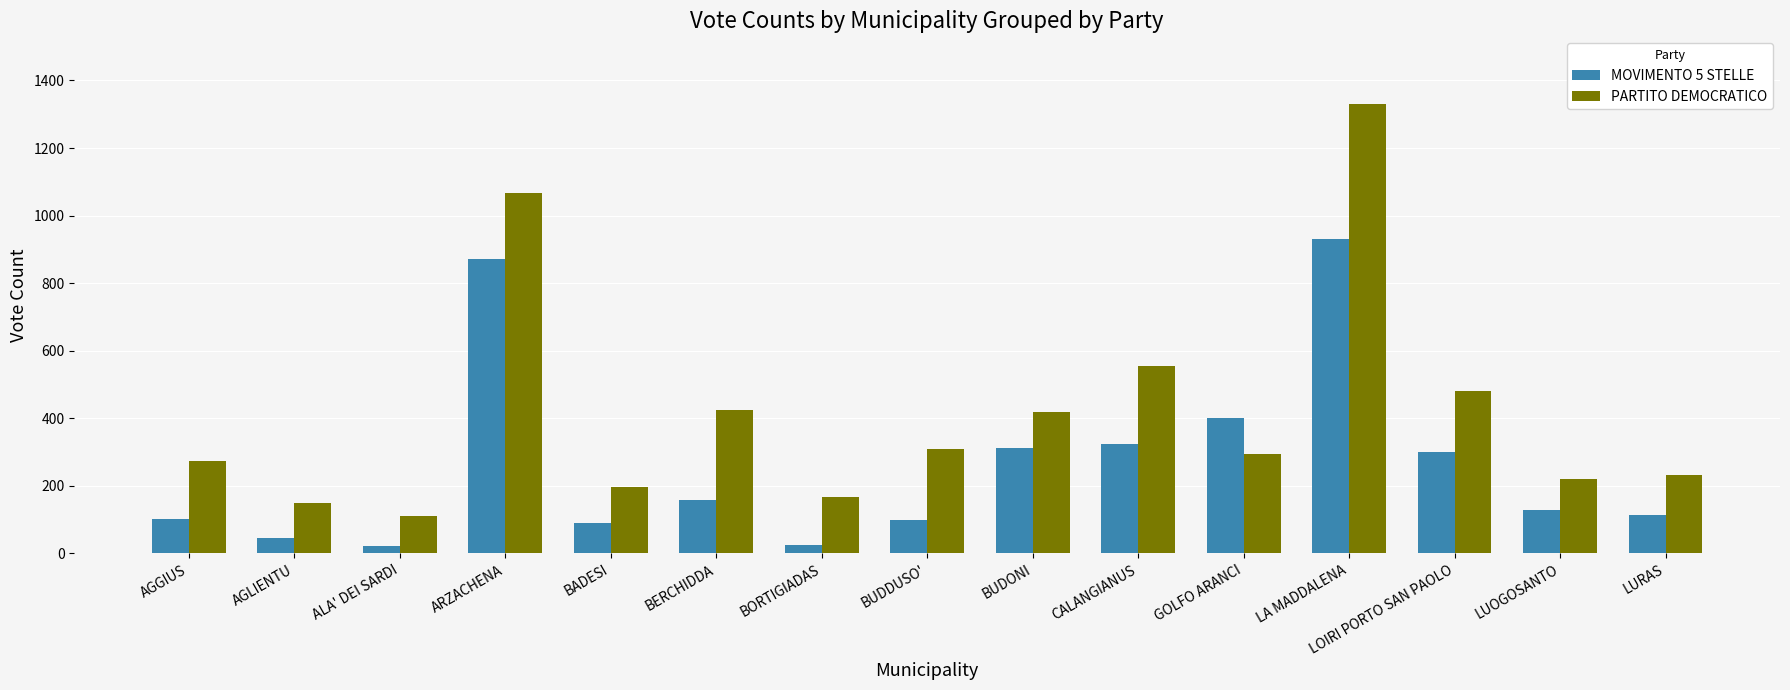

Which series has the largest total across all categories?

PARTITO DEMOCRATICO